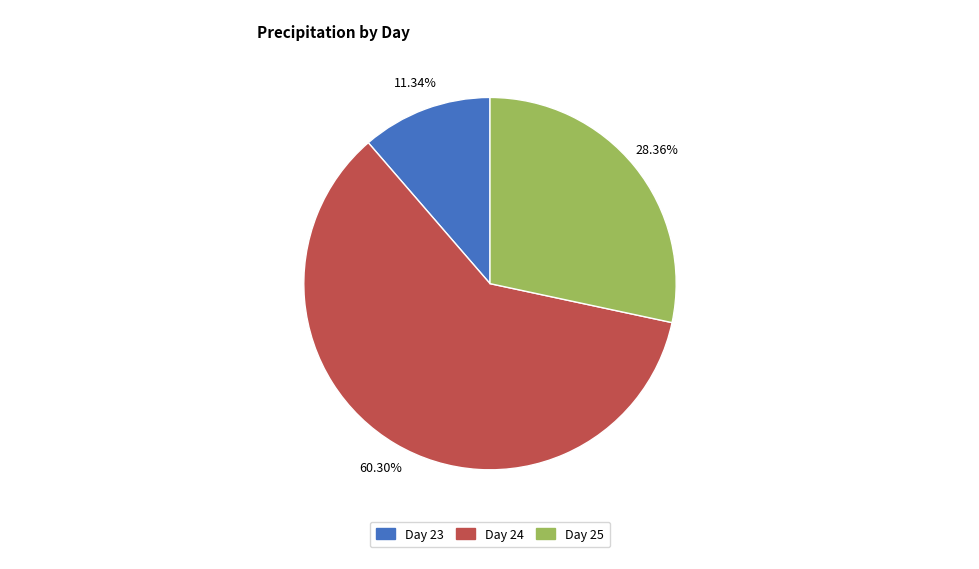

Is there any slice that represents more than half of the pie?

Yes